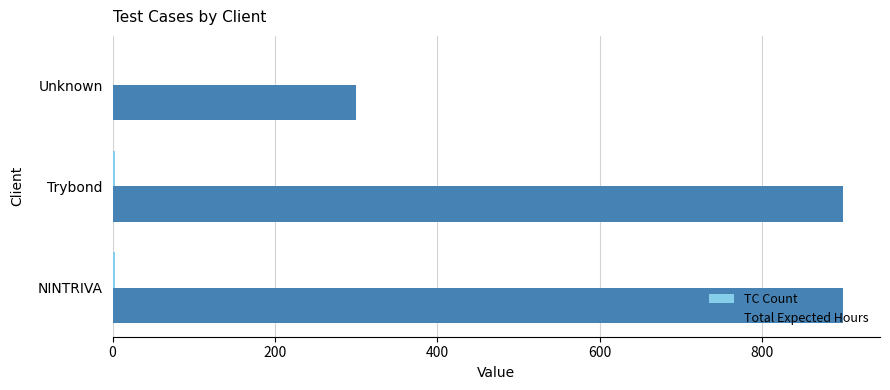

What is the maximum value shown in the chart?

900